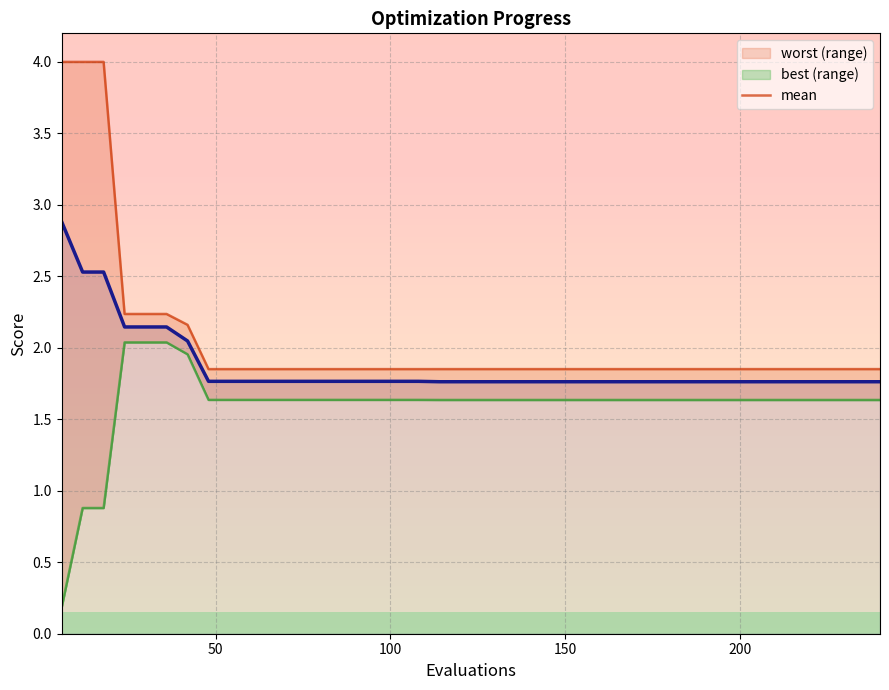

What is the maximum value for mean?

2.9